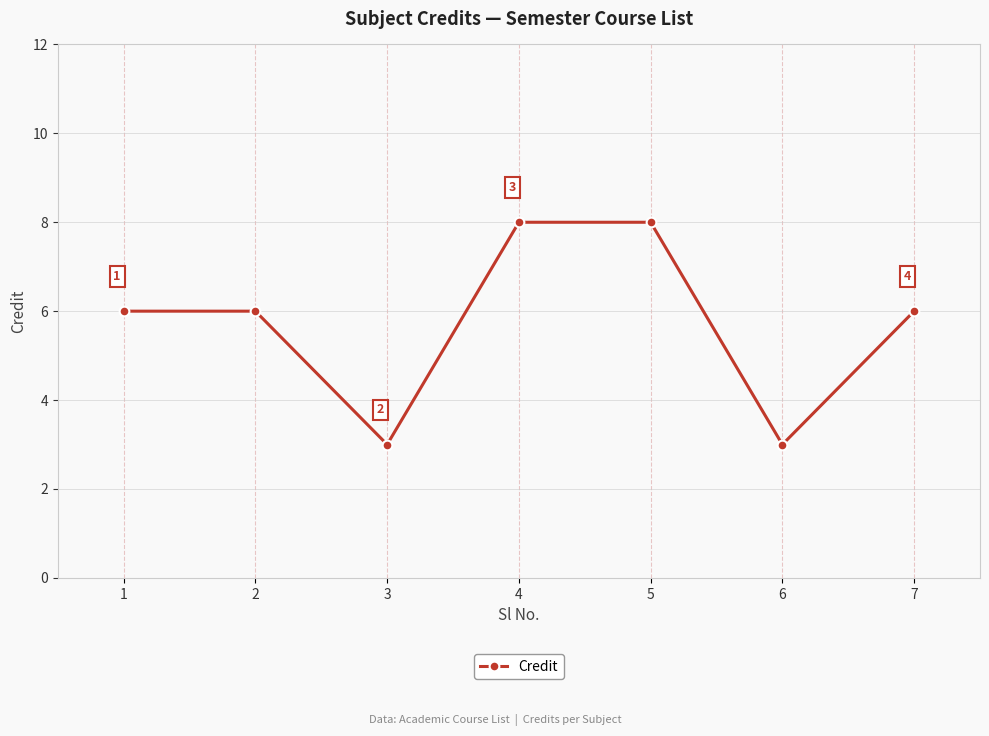

What is the change in value from 3 to 4?

+5